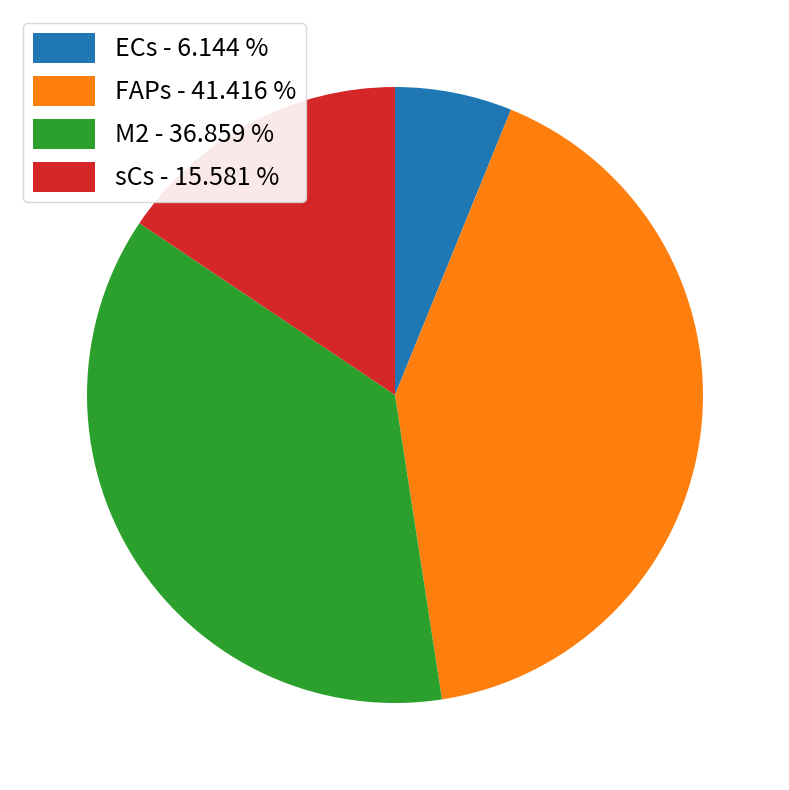

Combined, do FAPs and M2 account for over 50%?

Yes